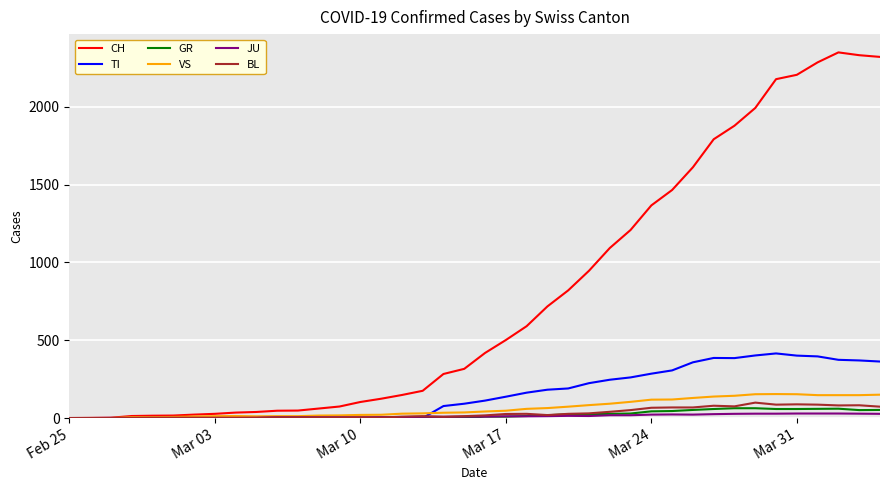

Which series has the widest spread of values?

CH